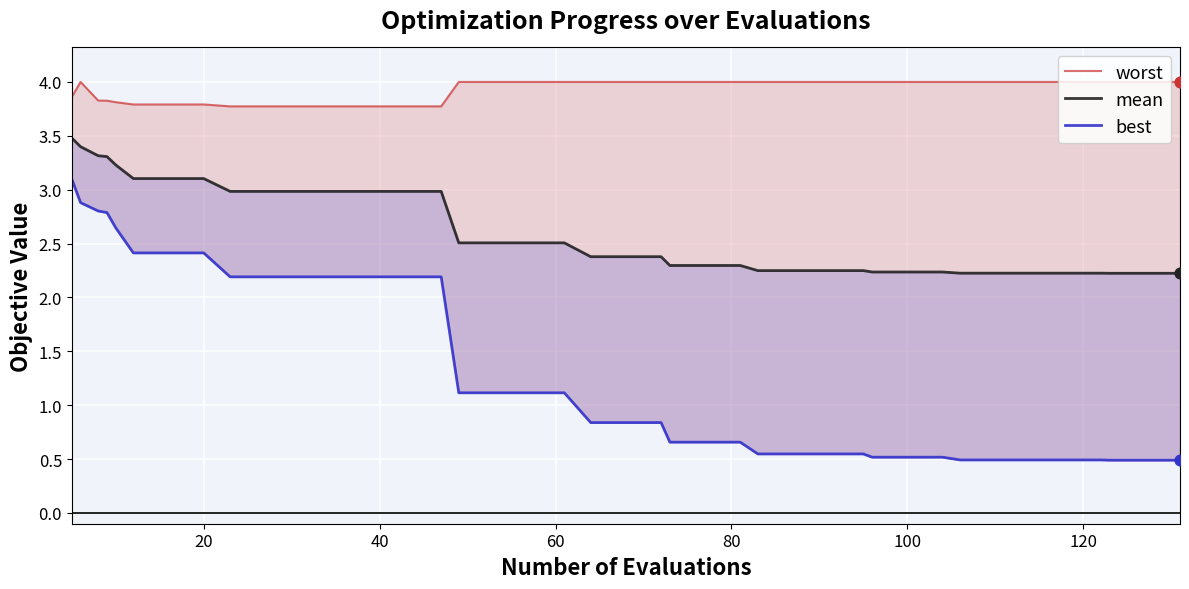

Is the value of mean at 22 greater than the value of best at 8?

Yes